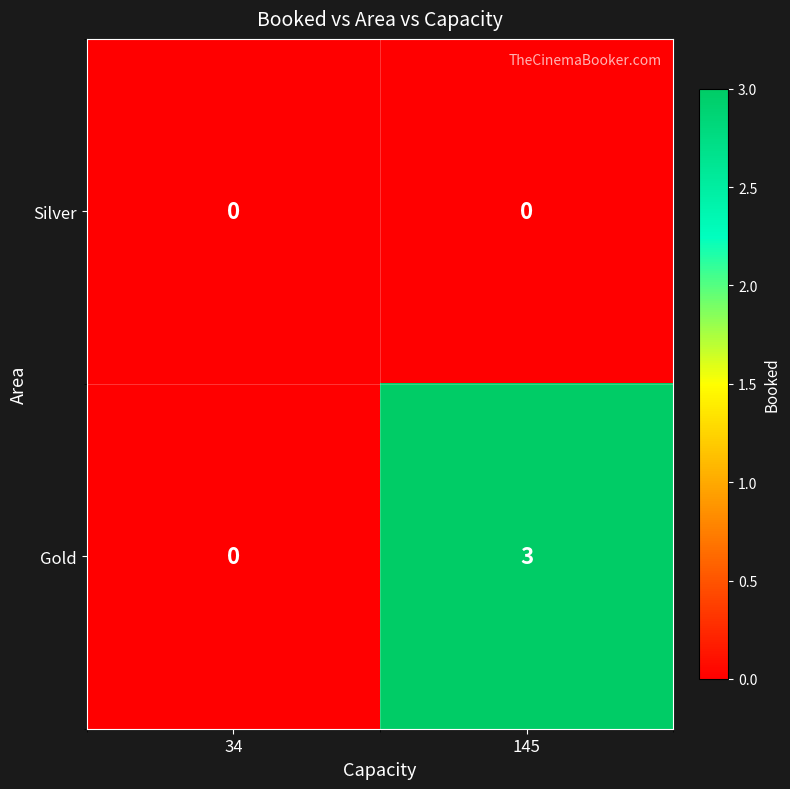

How many data points in Gold are less than 3?

1